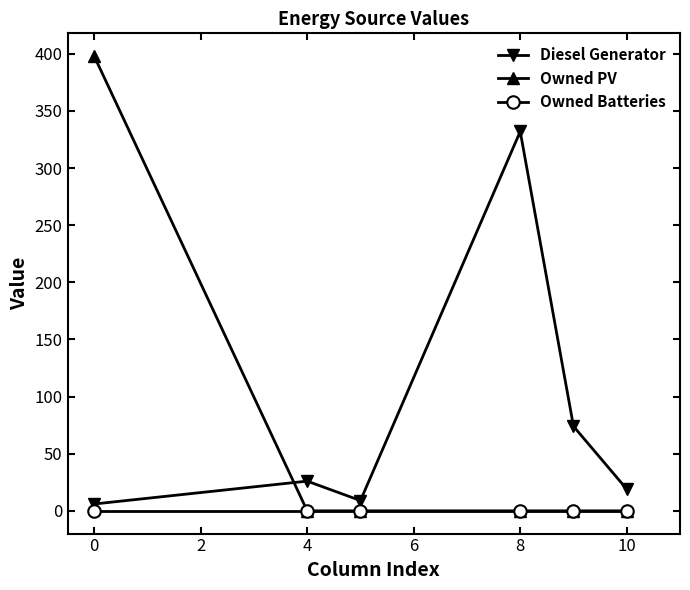

At how many categories does at least one series exceed 155?

2